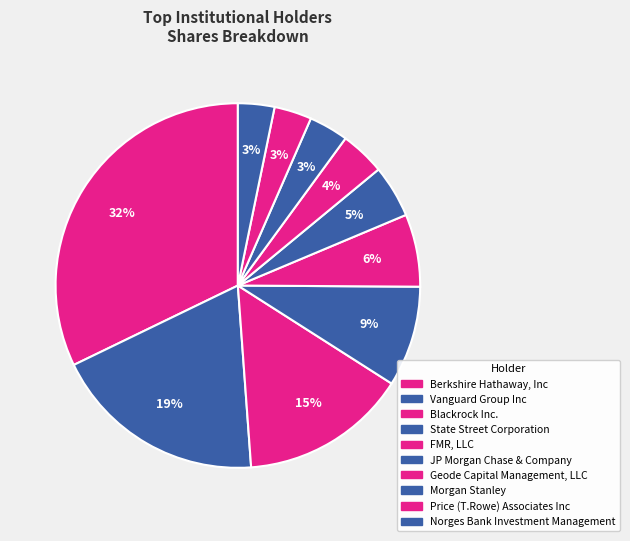

To the nearest percent, what portion does Blackrock Inc. represent?

15%